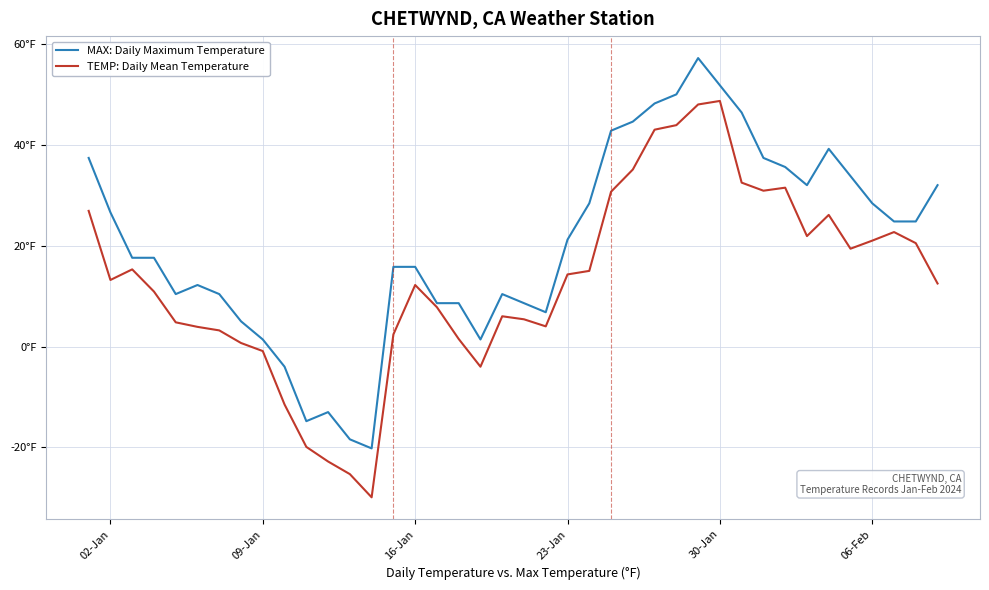

What is the minimum value shown in the chart?

-29.9